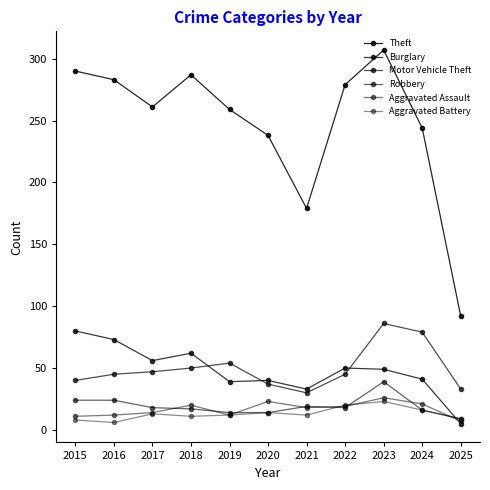

Rank the series by their maximum value, from highest to lowest.

Theft, Motor Vehicle Theft, Burglary, Robbery, Aggravated Assault, Aggravated Battery